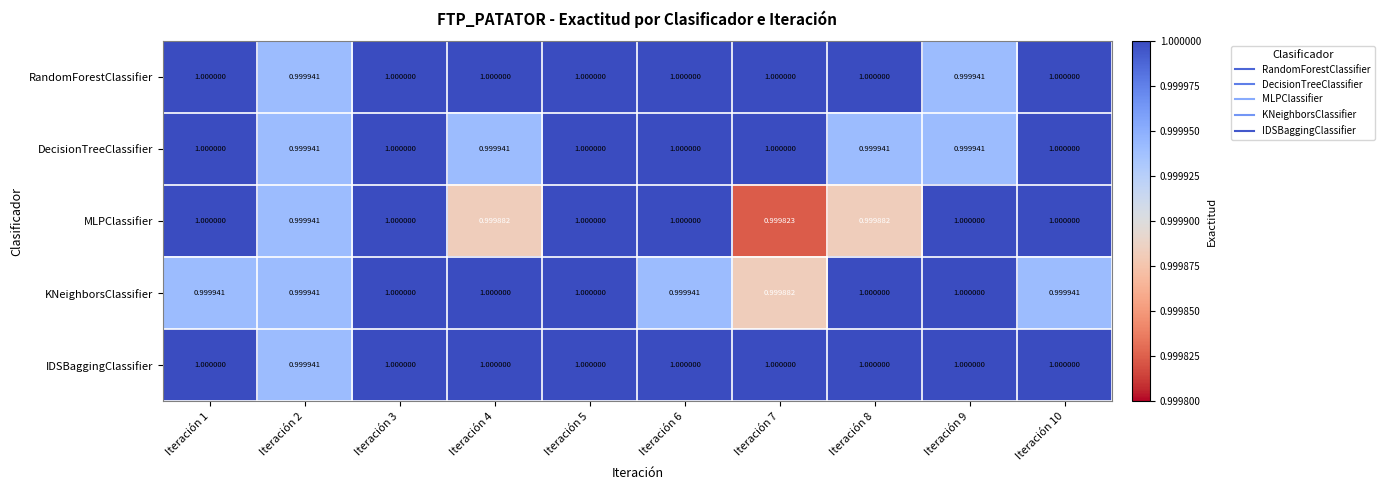

Which series has the largest total across all categories?

IDSBaggingClassifier